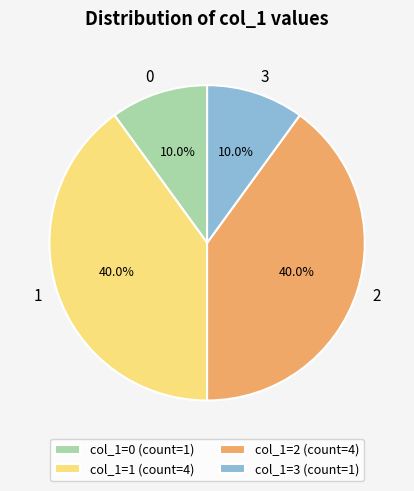

Approximately how many times larger is the value at col_1=2 (count=4) compared to col_1=3 (count=1)?

4.0